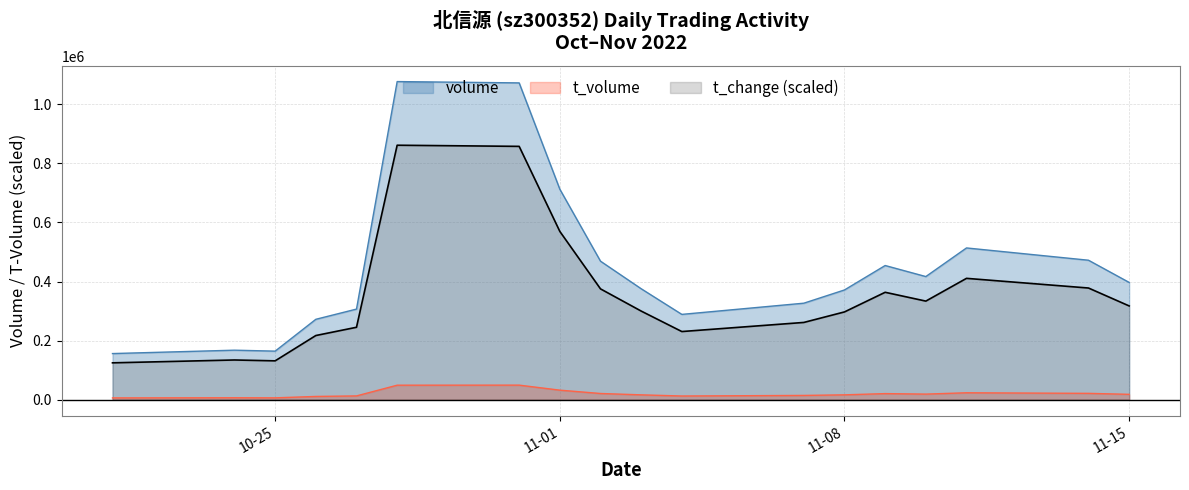

What is the difference between the t_volume values at 11-08 and 10-25?

10176.0